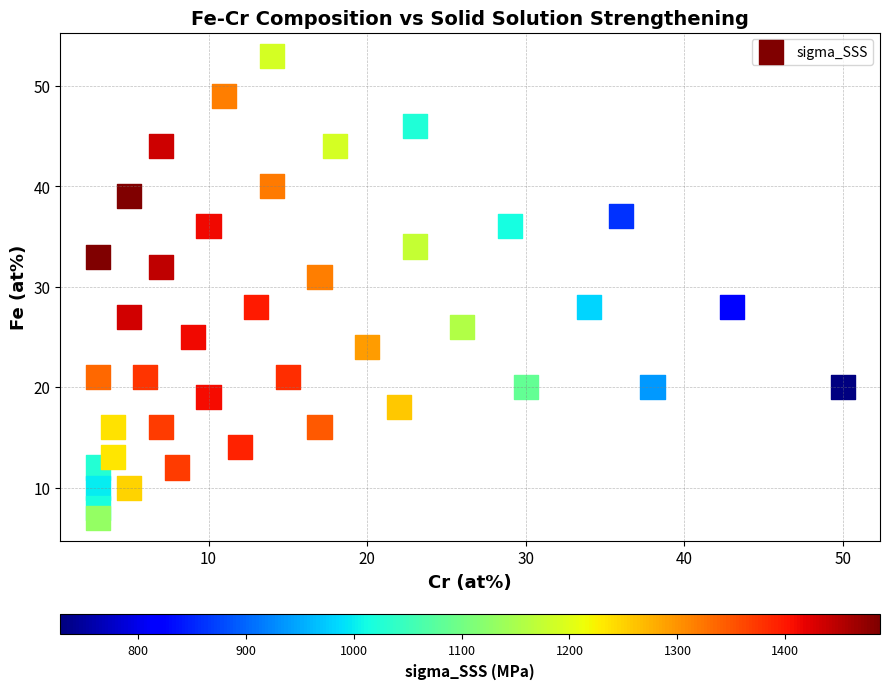

Count the number of points in this scatter plot.

40